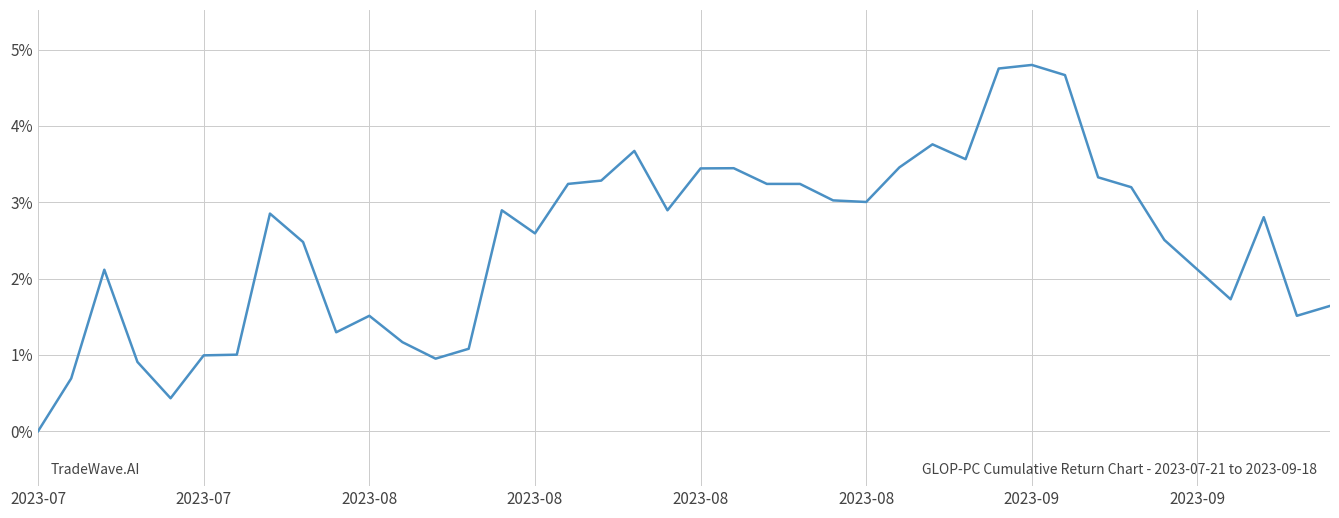

What is the greatest value displayed?

4.8